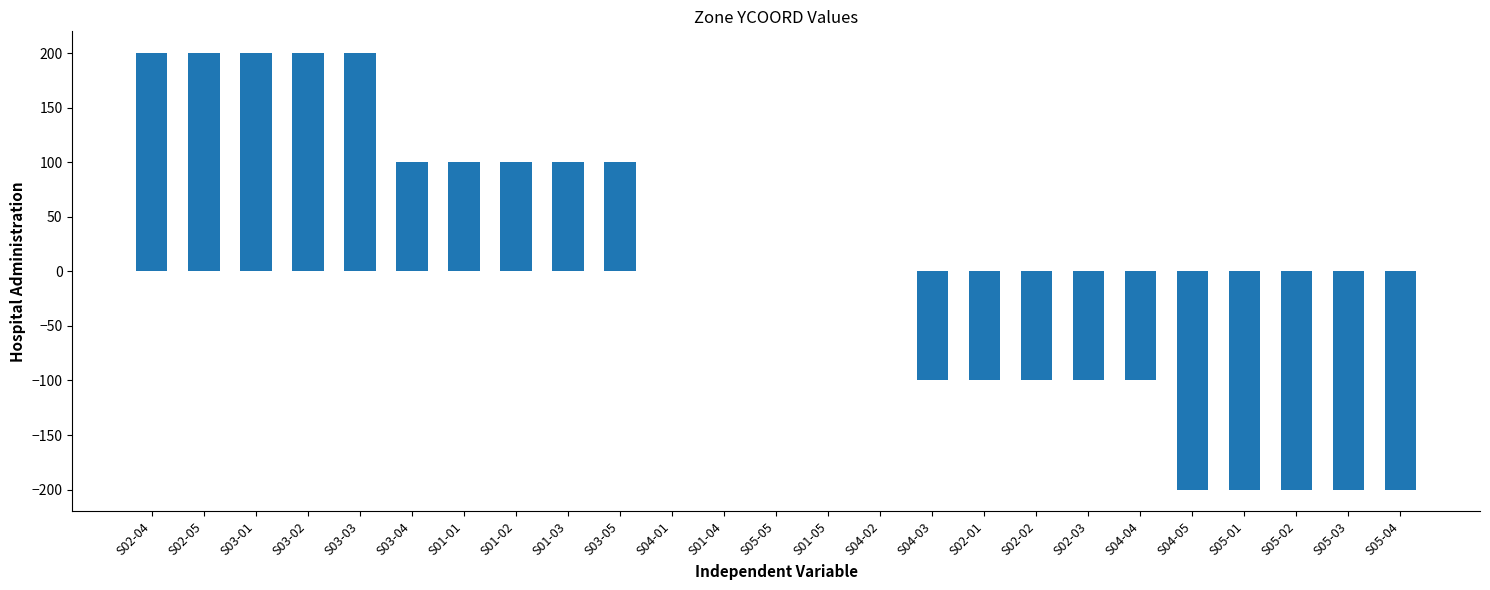

Reading right to left, what are all the values shown in this chart?

S05-04=-200	S05-03=-200	S05-02=-200	S05-01=-200	S04-05=-200	S04-04=-100	S02-03=-100	S02-02=-100	S02-01=-100	S04-03=-100	S04-02=0	S01-05=0	S05-05=0	S01-04=0	S04-01=0	S03-05=100	S01-03=100	S01-02=100	S01-01=100	S03-04=100	S03-03=200	S03-02=200	S03-01=200	S02-05=200	S02-04=200